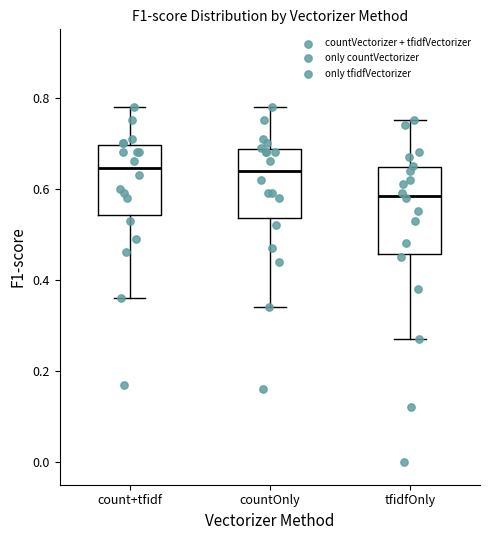

Reading left to right, transcribe this box plot: for each box, give where its median line is, the range the box spans, and where its two whiskers end, as read against the y-axis. The values are not printed on the chart, so give them approximately, as read against the axis.

count+tfidf: median 0.64, box 0.54 to 0.70, whiskers 0.36 to 0.78
countOnly: median 0.64, box 0.54 to 0.68, whiskers 0.34 to 0.78
tfidfOnly: median 0.58, box 0.46 to 0.64, whiskers 0.28 to 0.76